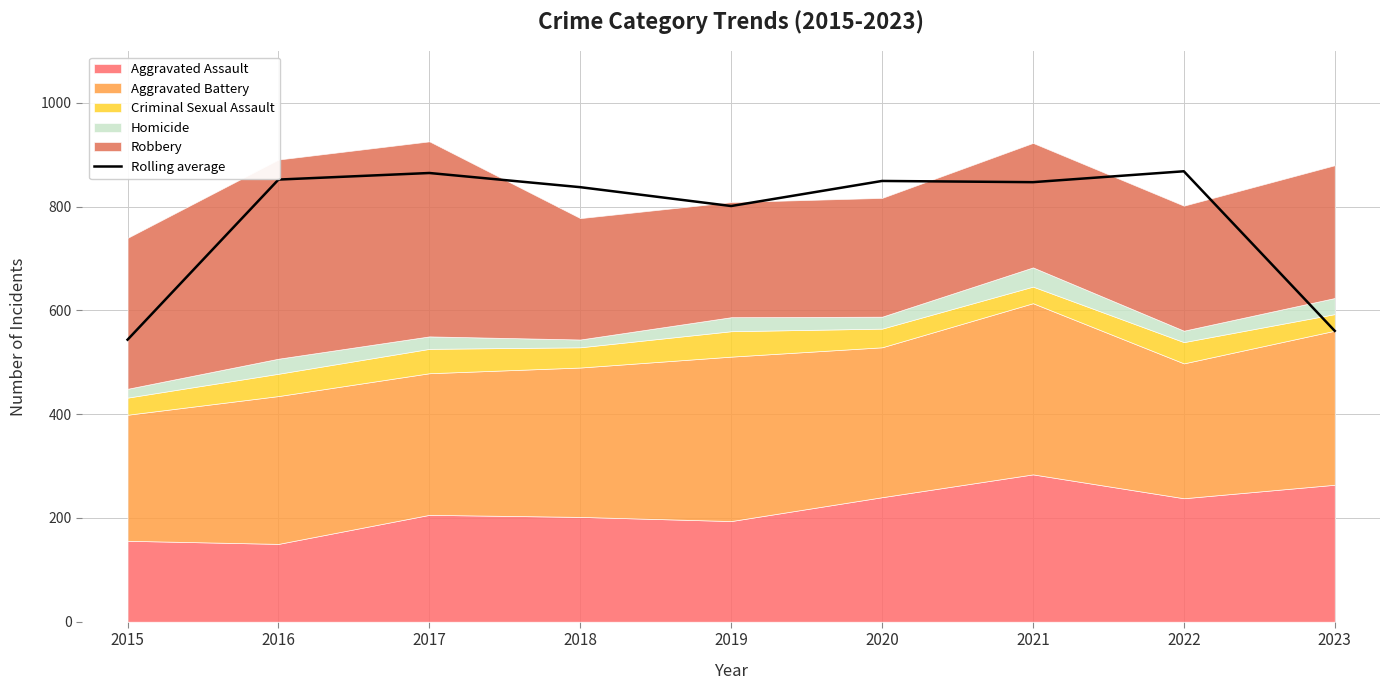

Rank the categories by value from lowest to highest.

2015, 2023, 2019, 2018, 2021, 2020, 2016, 2017, 2022